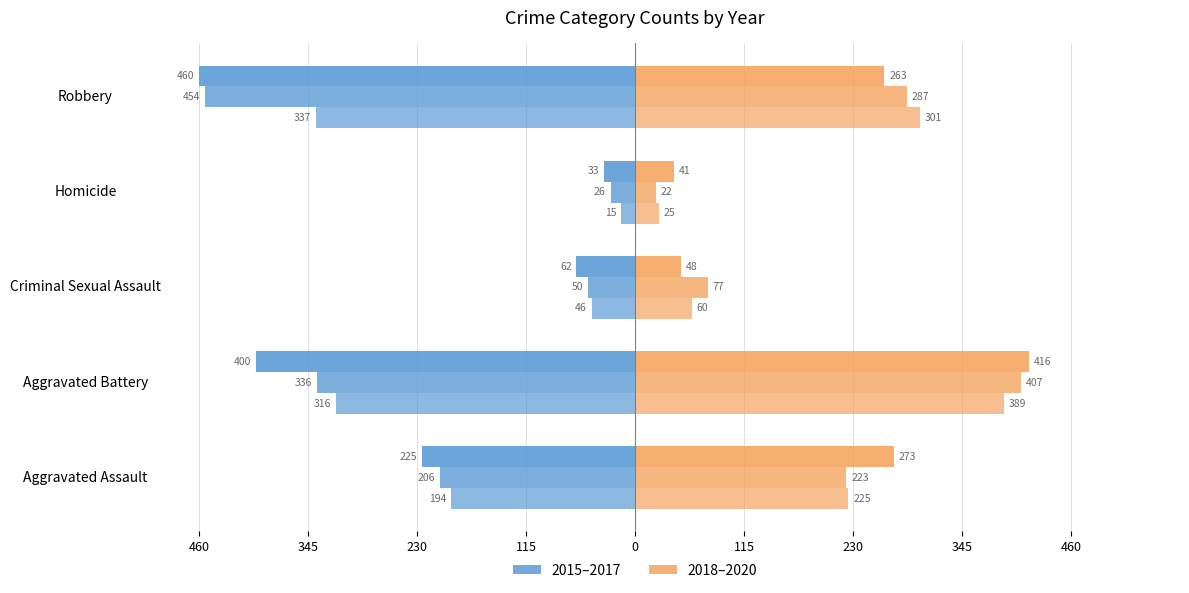

The value of 2018 at Aggravated Assault is 225. True or false?

True